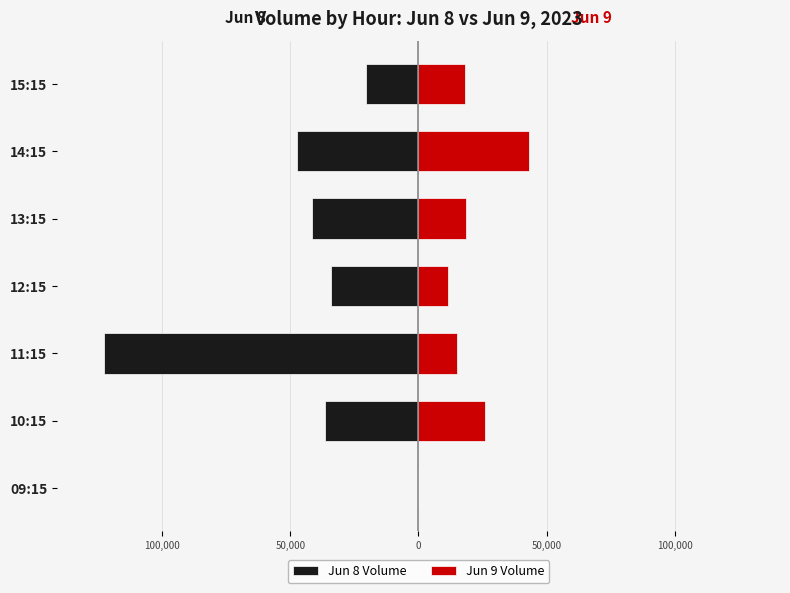

Which series has the largest range (max minus min)?

Jun 8 Volume